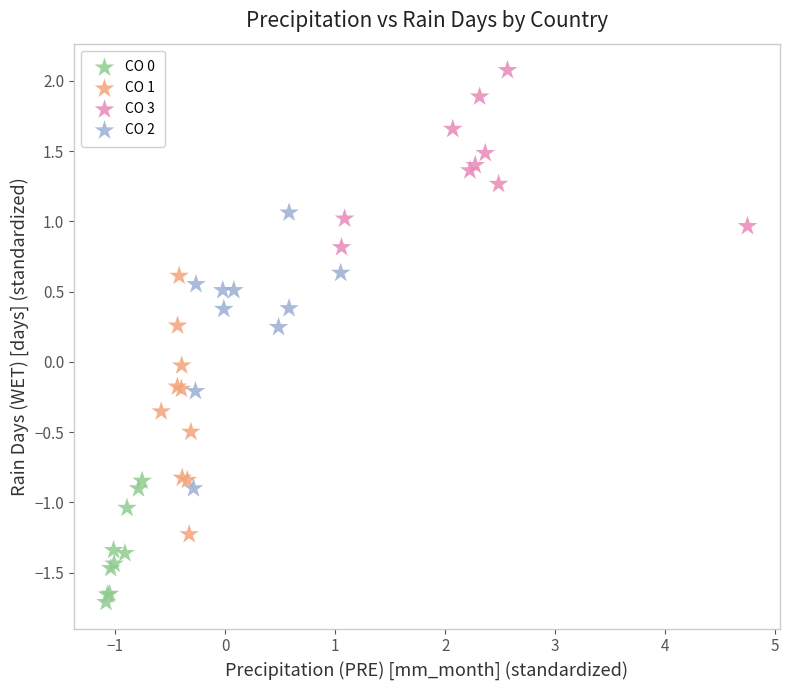

Which series contains the highest Y value?

CO 3